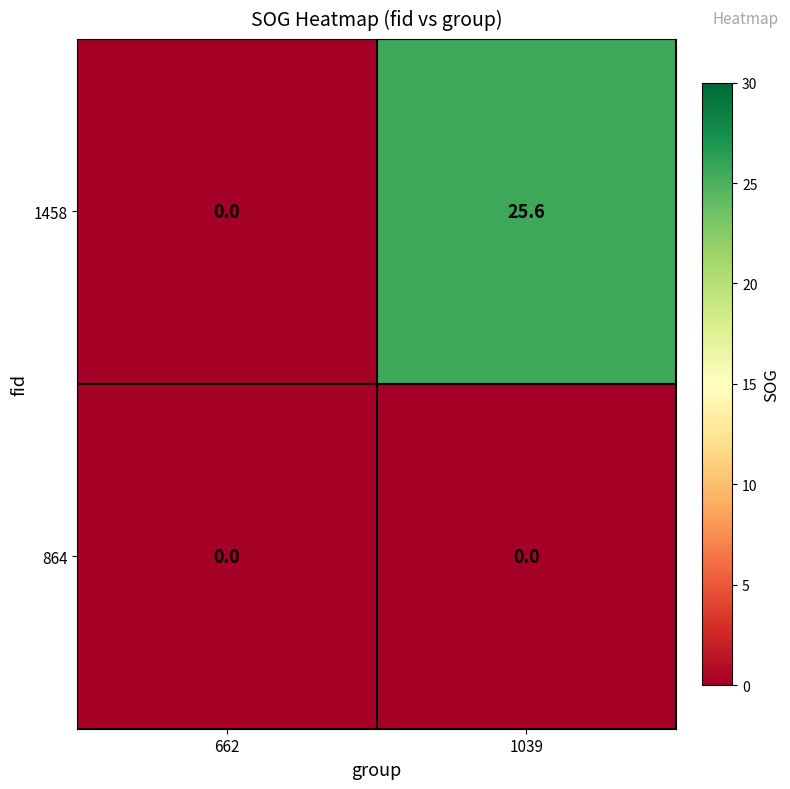

Reading left to right, list all the values displayed in this chart.

1458: 662=0.0	1039=25.6
864: 662=0.0	1039=0.0